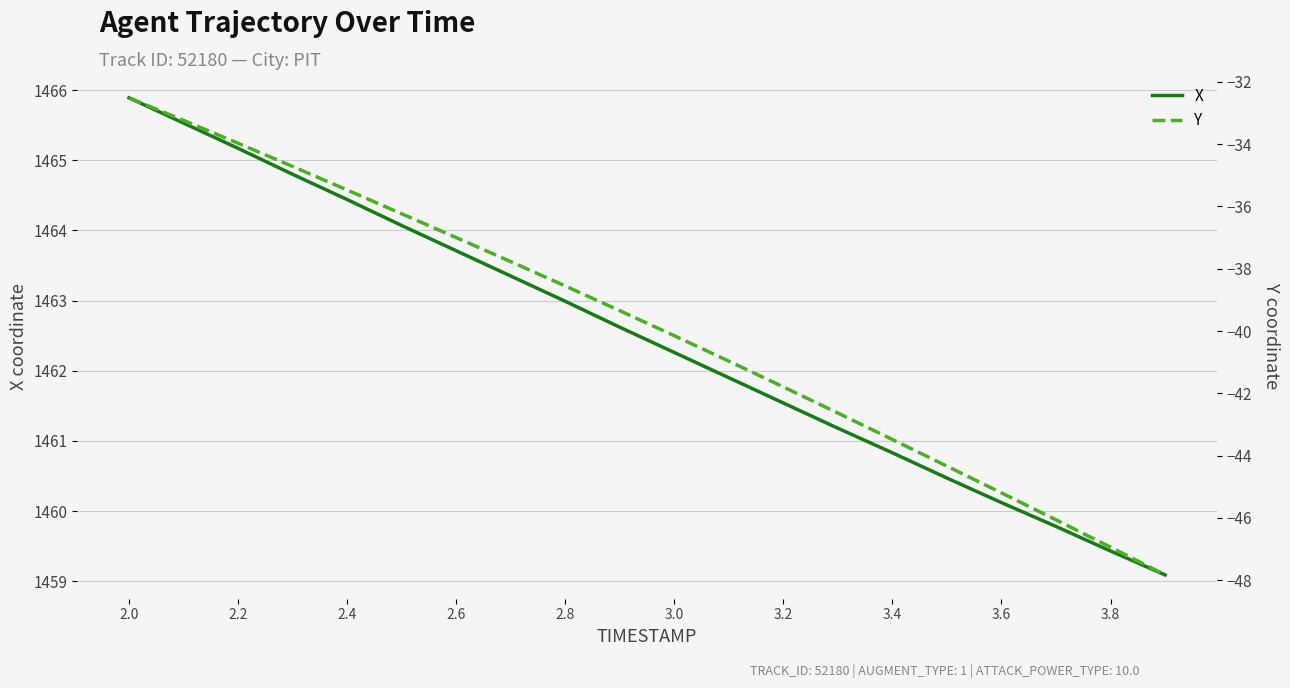

True or false: X has a value of 1461.5 at 3.2.

True